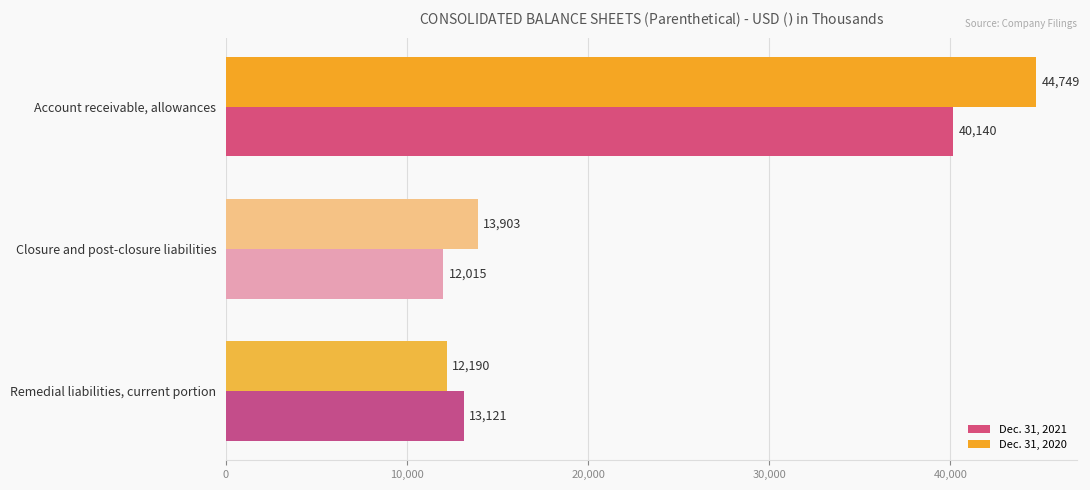

Which category has the lowest value in the Dec. 31, 2020 series?

Remedial liabilities, current portion